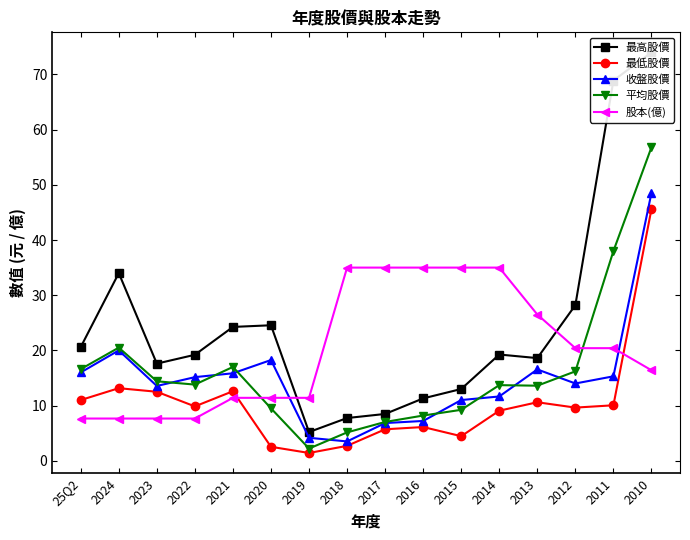

Where is 最低股價 nearest to the value 23?

2024